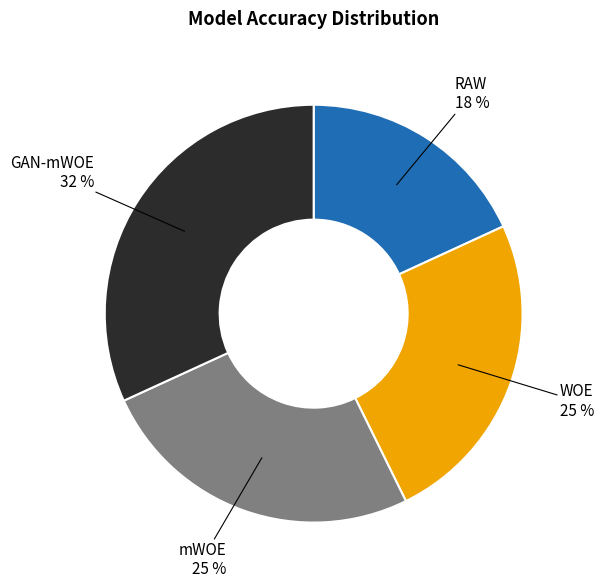

Between GAN-mWOE and WOE, which is larger?

GAN-mWOE